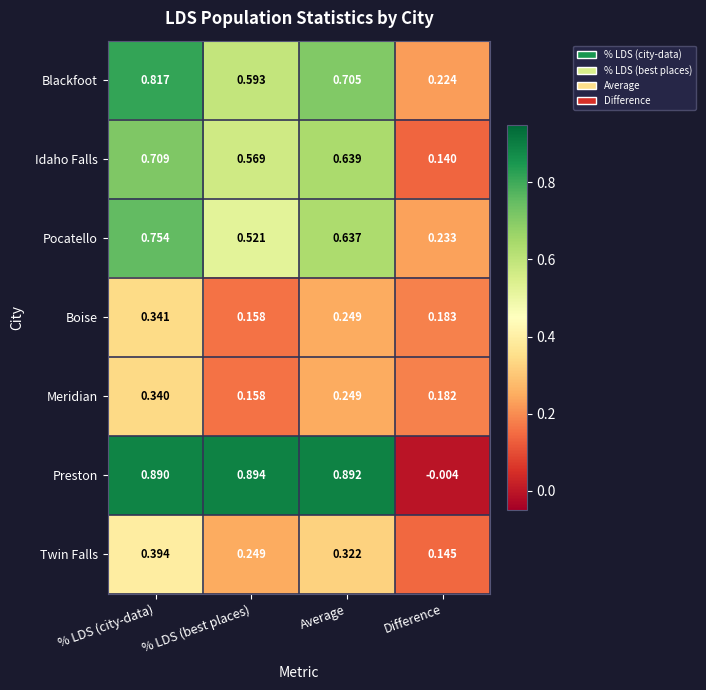

At which category is the sum across all series the highest?

% LDS (city-data)